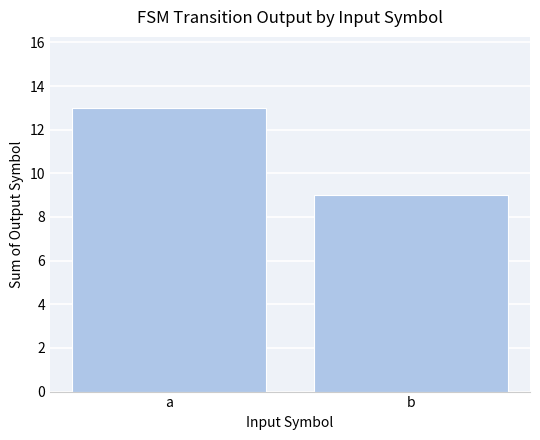

List the labels in order of value, largest first.

a, b